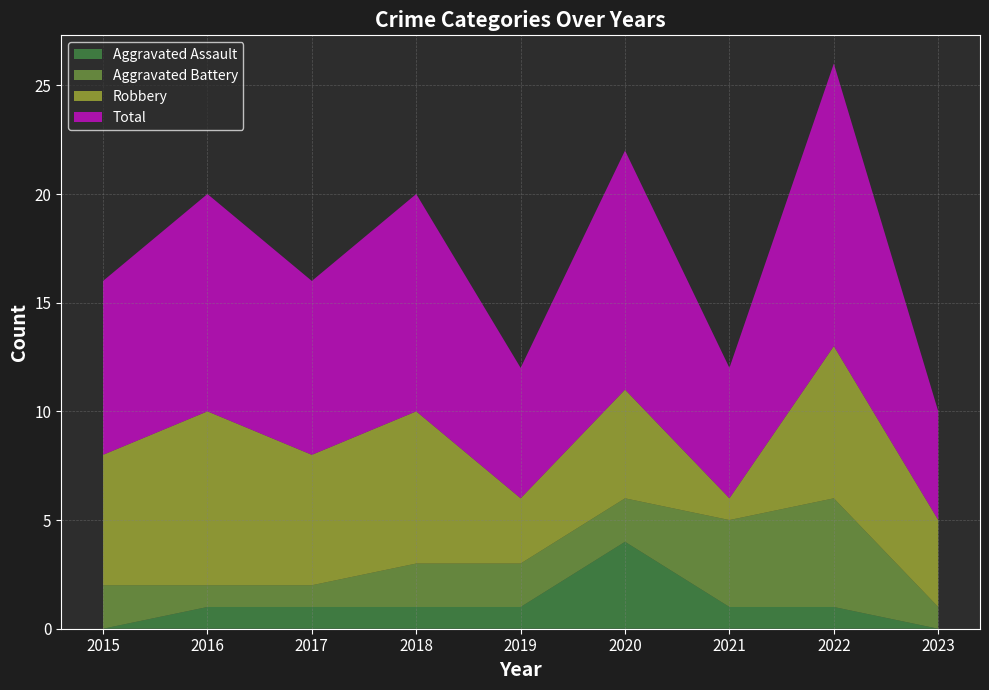

Reading right to left, list all the values displayed in this chart.

Aggravated Assault: 0	1	1	4	1	1	1	1	0
Aggravated Battery: 1	5	4	2	2	2	1	1	2
Robbery: 4	7	1	5	3	7	6	8	6
Total: 5	13	6	11	6	10	8	10	8